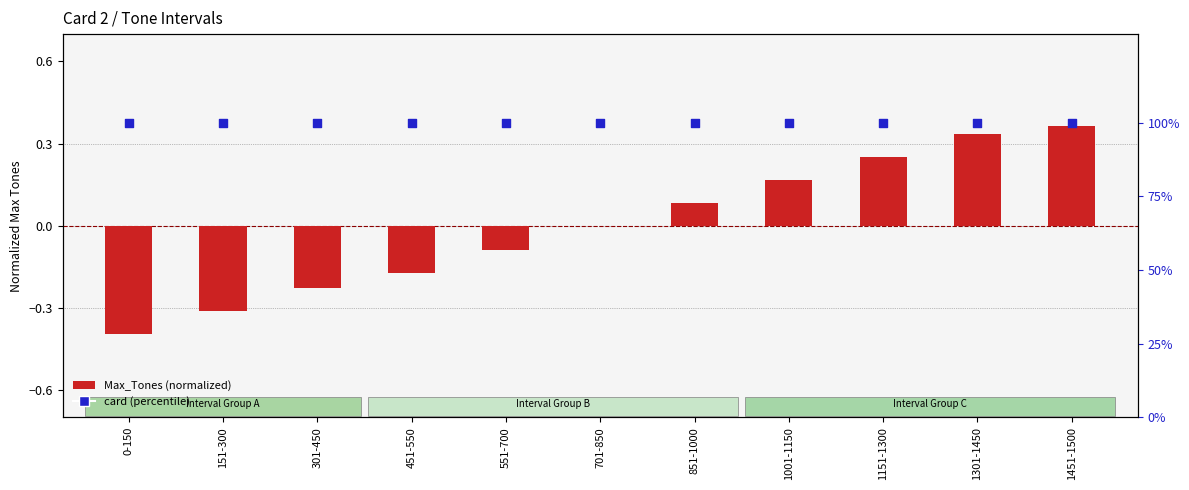

At which category is the sum across all series the highest?

1451-1500